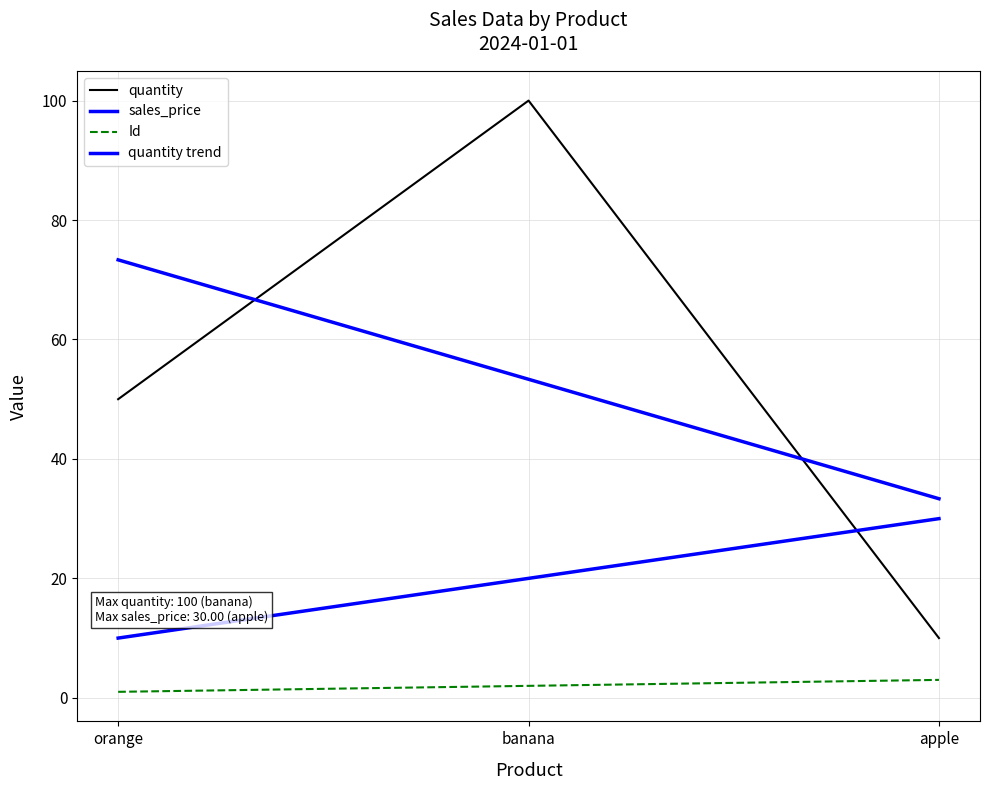

Does the chart have visible grid lines?

Yes